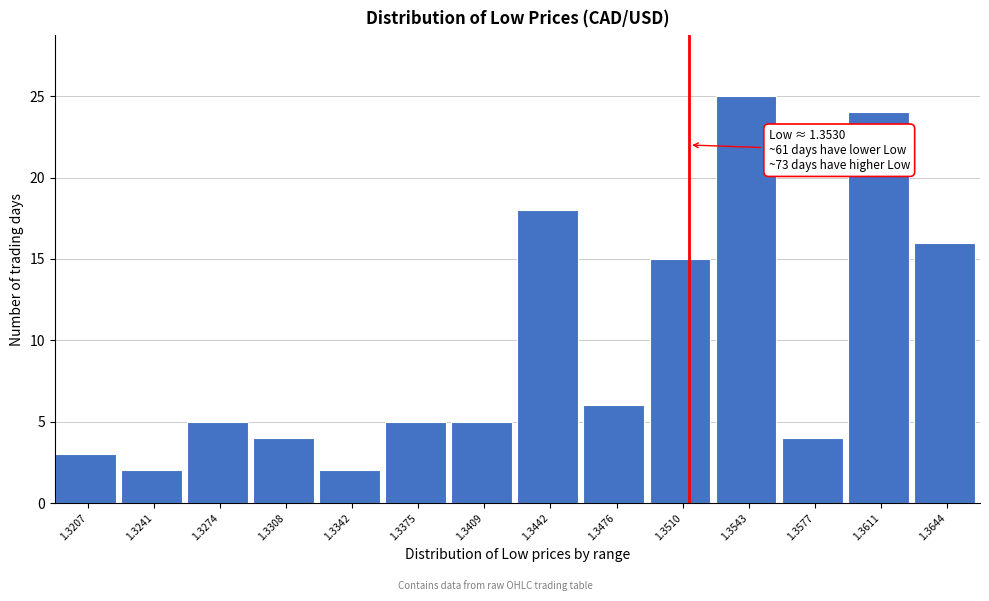

Reading left to right, what are all the values shown in this chart?

1.3207=3	1.3241=2	1.3274=5	1.3308=4	1.3342=2	1.3375=5	1.3409=5	1.3442=18	1.3476=6	1.3510=15	1.3543=25	1.3577=4	1.3611=24	1.3644=16